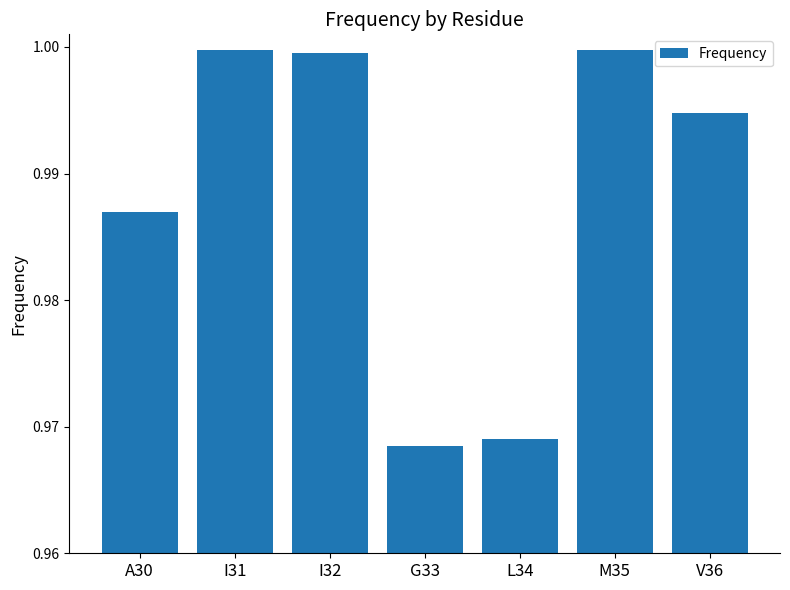

How many data points does each series have?

7